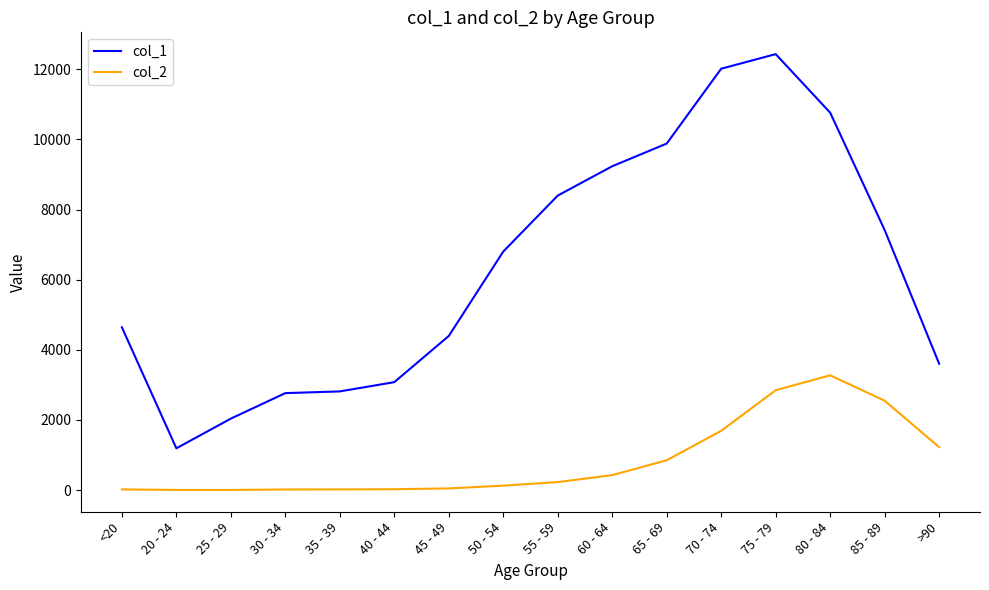

What is the highest value of the col_2 series?

3273